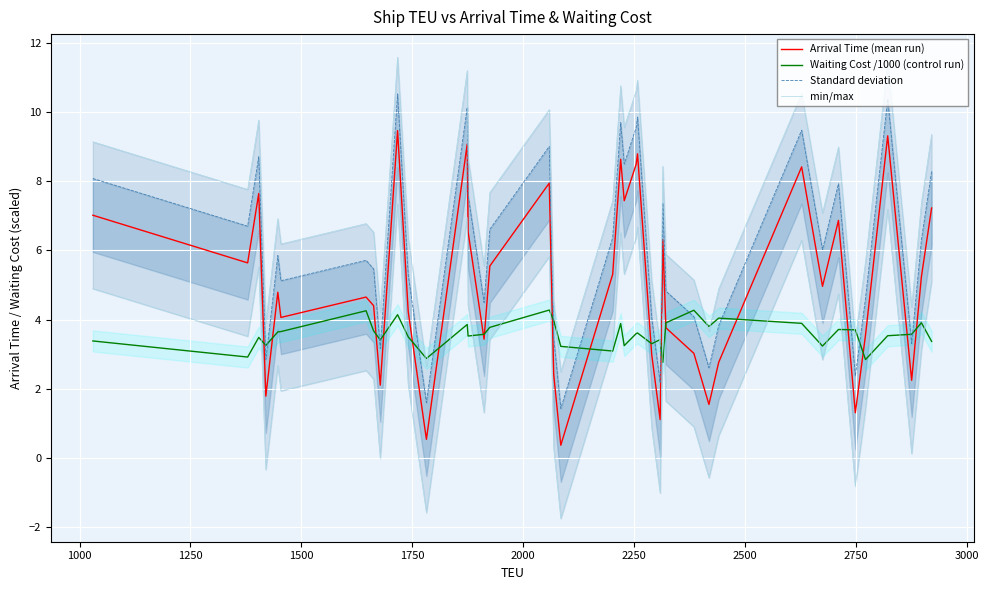

What is the highest value of the Arrival Time (mean run) series?

9.5